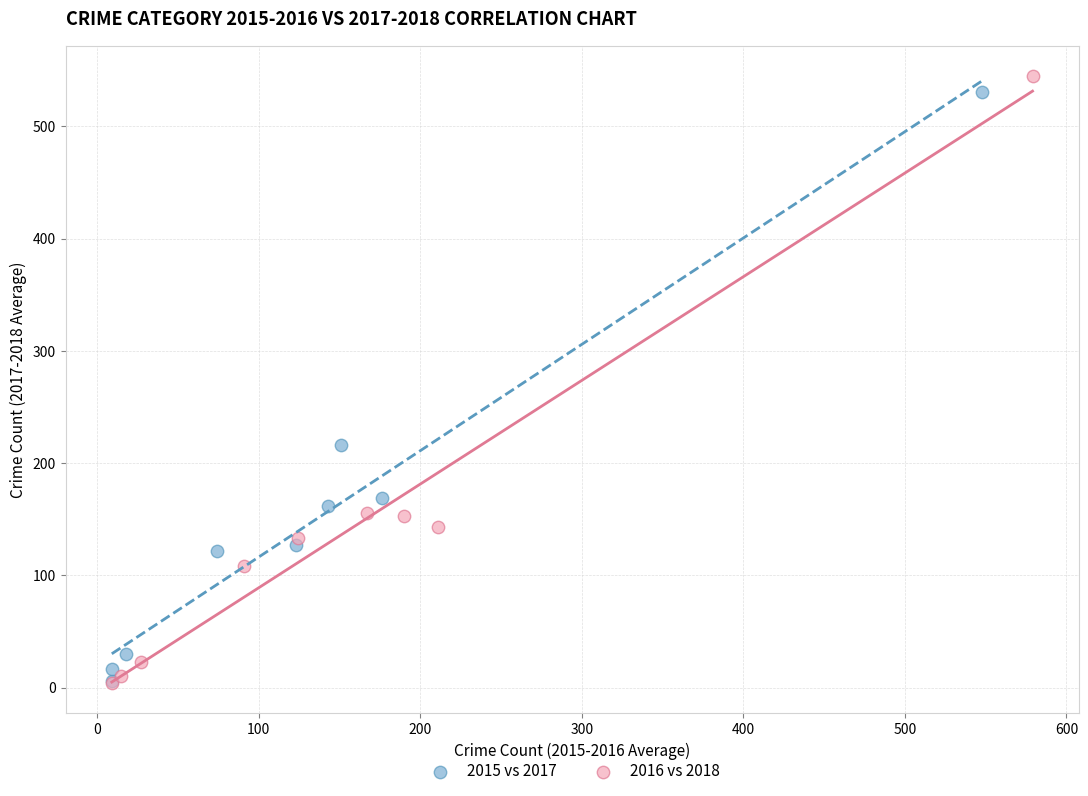

Which series has the largest Y range (max minus min)?

2016 vs 2018